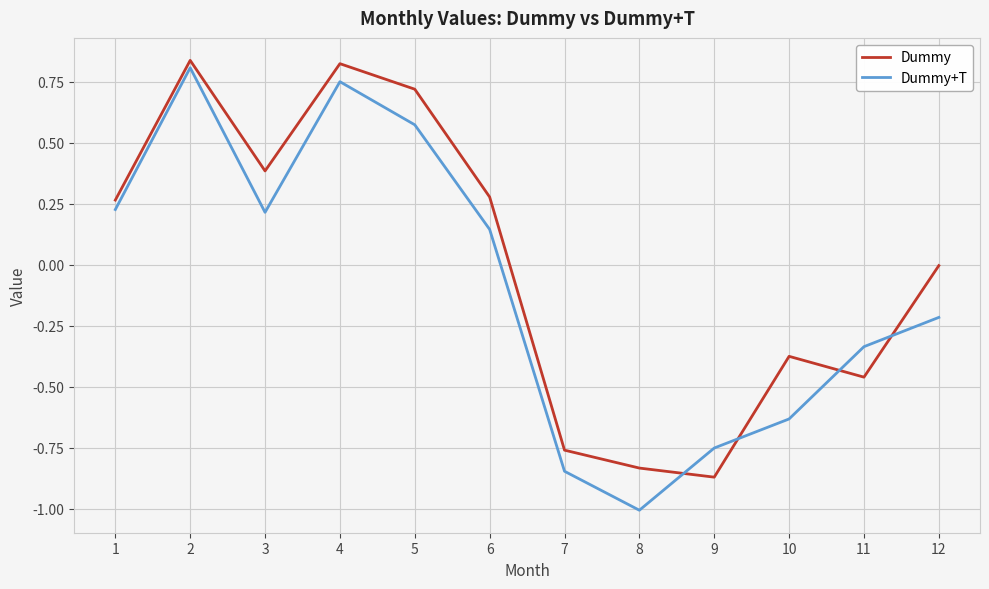

Is it true that Dummy+T equals -1.0 at 8?

True